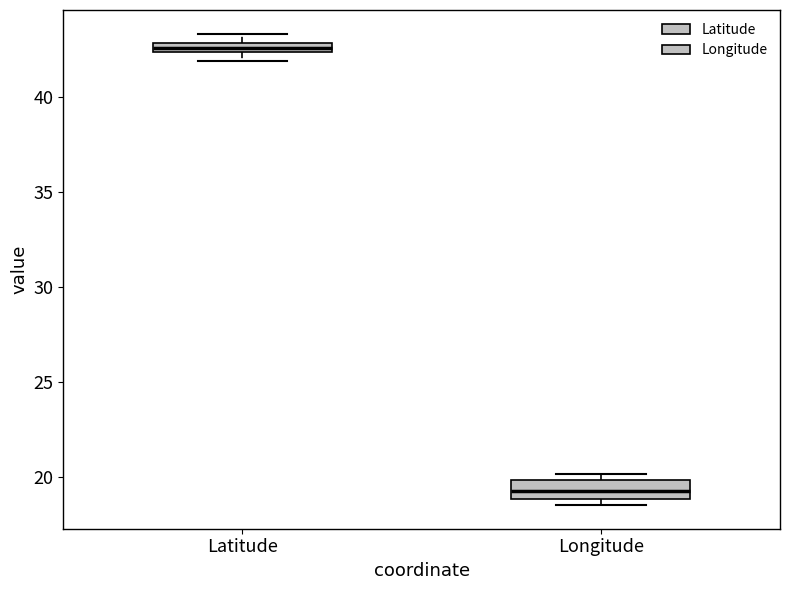

Which box's median line is the highest?

Latitude